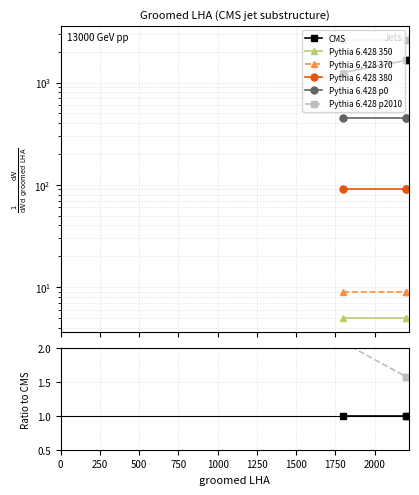

True or false: CMS has a value of 1.6 at 500.

False